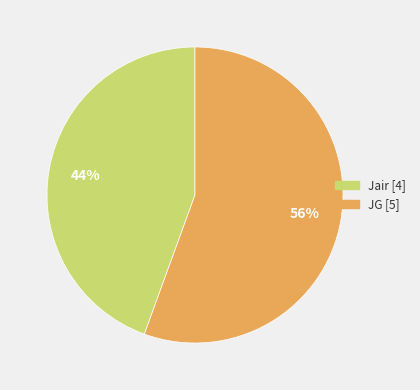

To the nearest percent, what is the combined percentage of Jair and JG?

100%